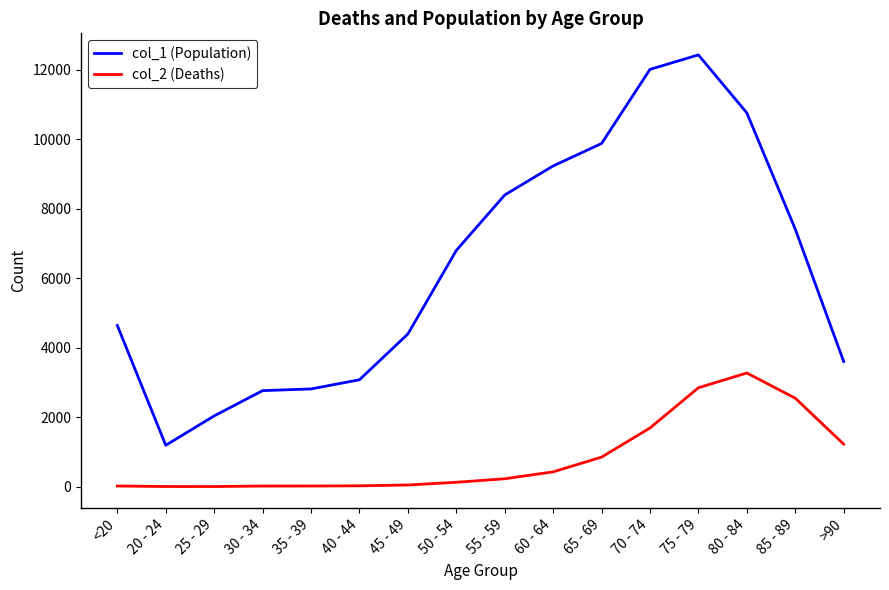

Which series has the largest range (max minus min)?

col_1 (Population)